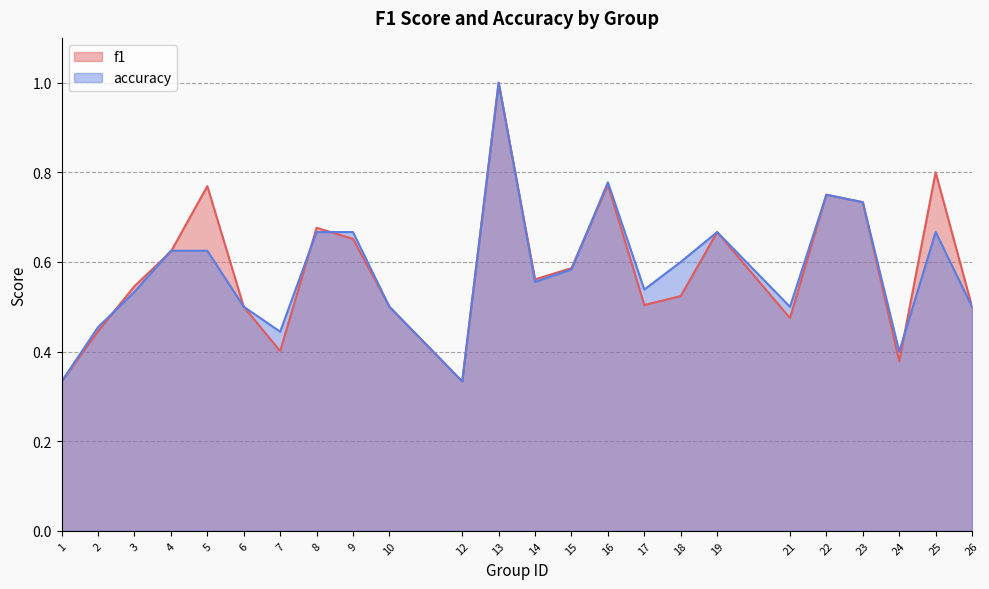

True or false: f1 has more than 0 interior local peaks.

True